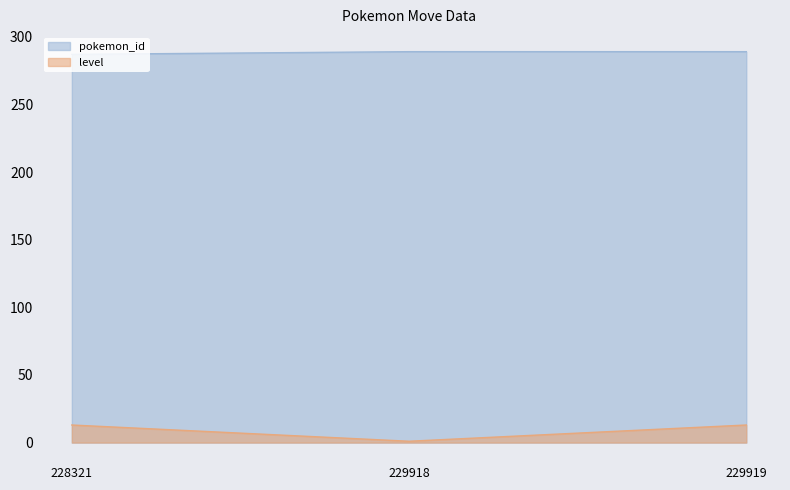

What is the smallest value displayed?

1